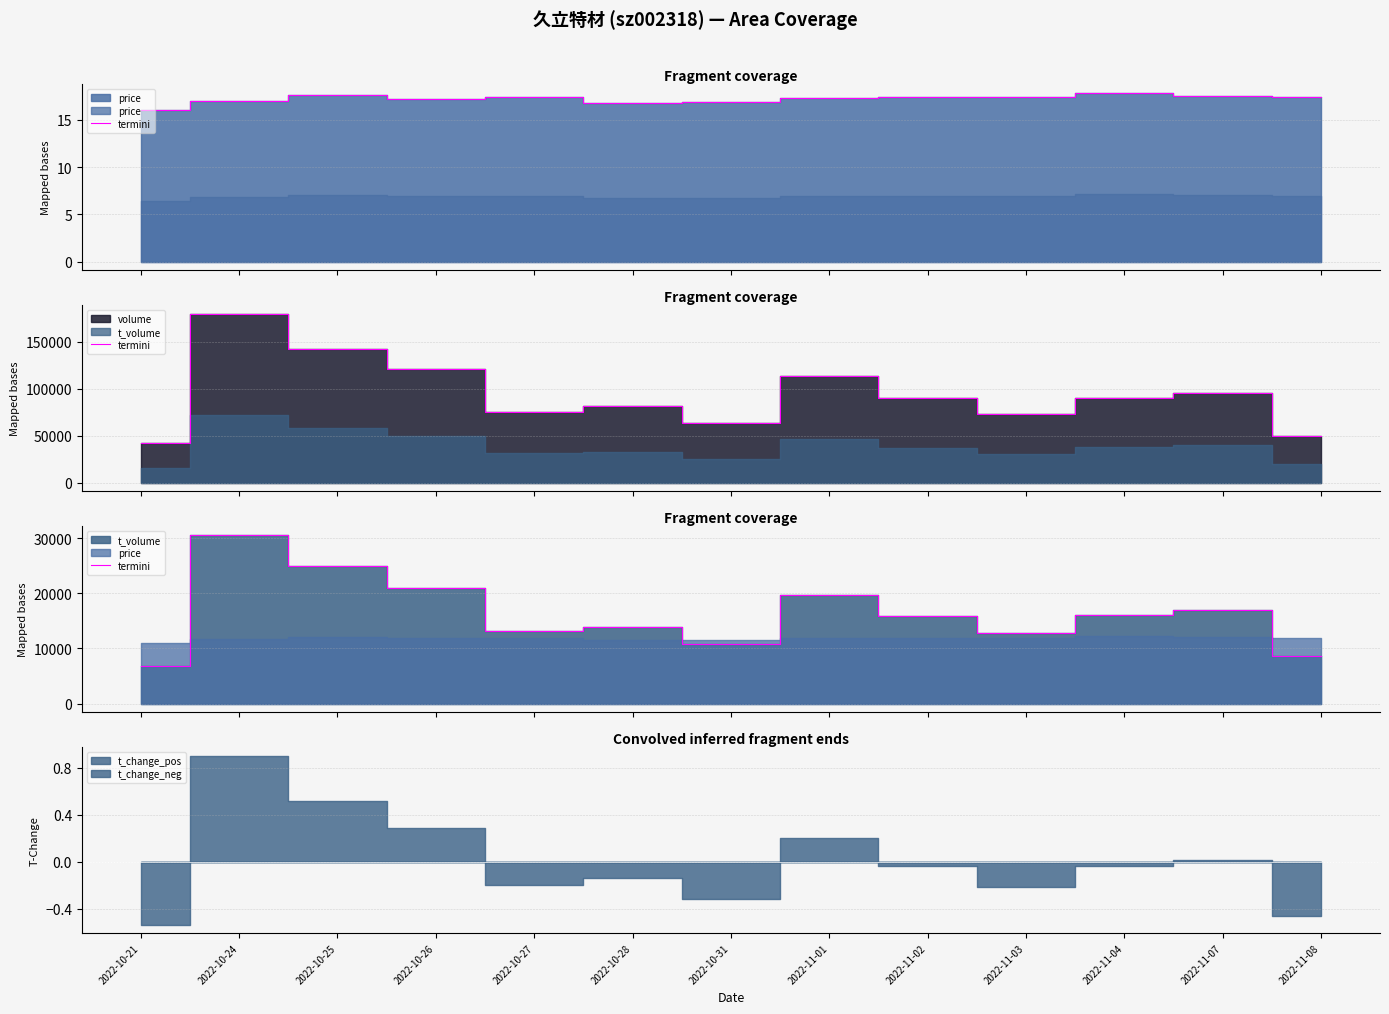

How many points are higher than both their immediate neighbors (excluding endpoints)?

4